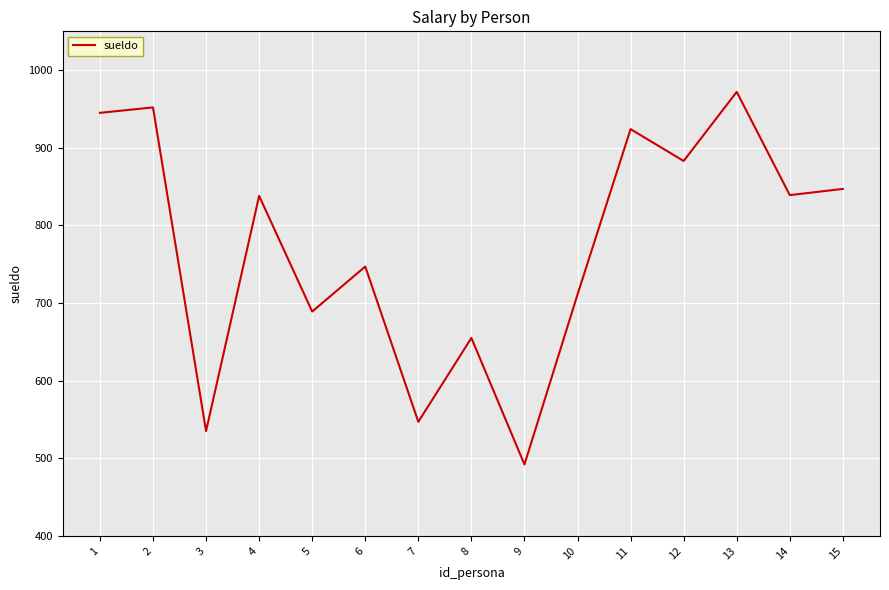

What value does the data have at 7, to the nearest 10?

550